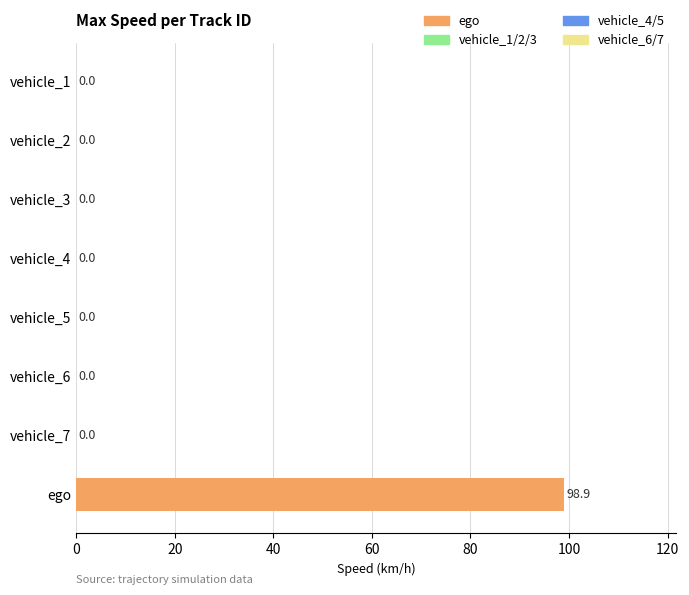

Count the number of data series in this chart.

1